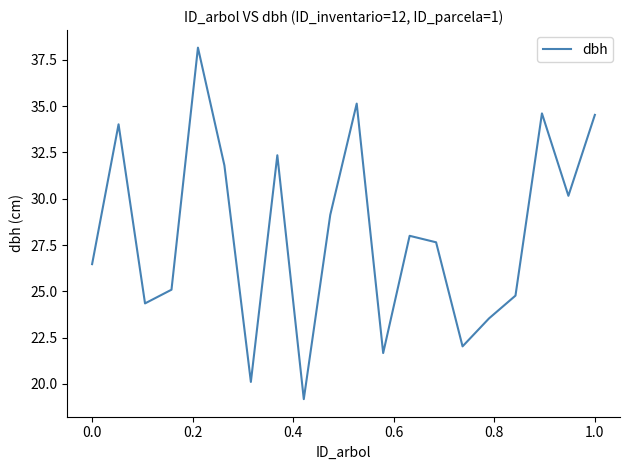

What is the maximum value shown in the chart?

38.2